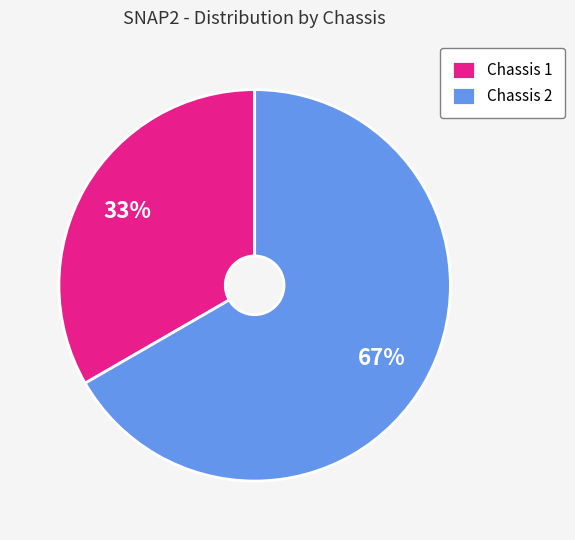

What percentage is the Chassis 1 slice, to the nearest percent?

33%